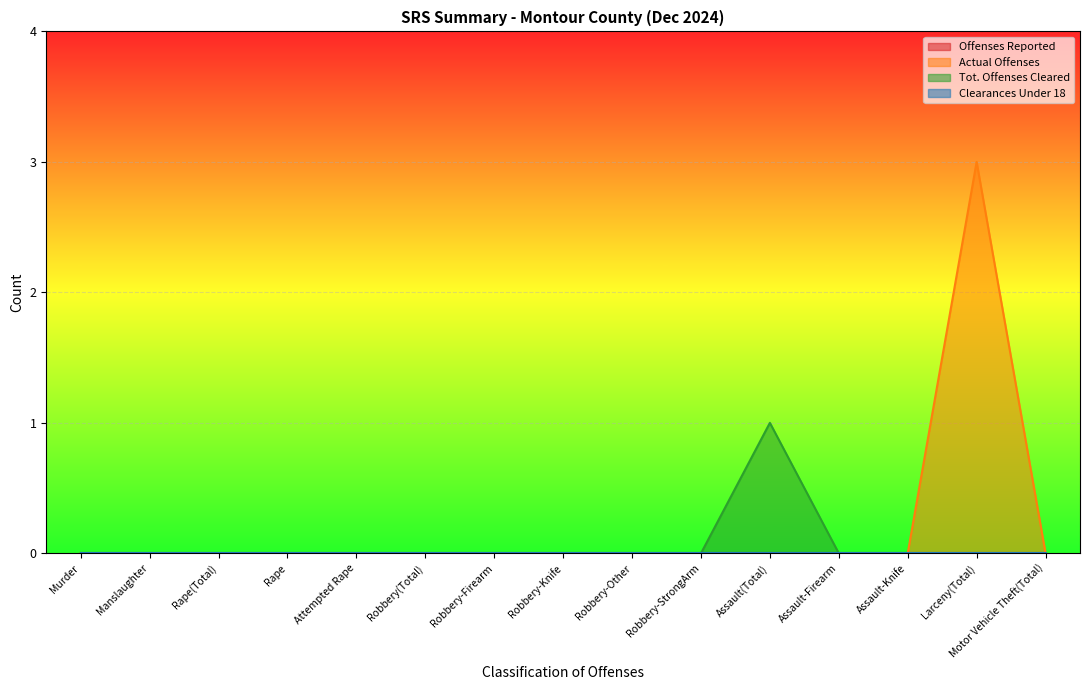

Reading left to right, transcribe all the data shown in this chart.

Actual Offenses: Murder=0	Manslaughter=0	Rape(Total)=0	Rape=0	Attempted Rape=0	Robbery(Total)=0	Robbery-Firearm=0	Robbery-Knife=0	Robbery-Other=0	Robbery-StrongArm=0	Assault(Total)=0	Assault-Firearm=0	Assault-Knife=0	Larceny(Total)=3	Motor Vehicle Theft(Total)=0
Tot. Offenses Cleared: Murder=0	Manslaughter=0	Rape(Total)=0	Rape=0	Attempted Rape=0	Robbery(Total)=0	Robbery-Firearm=0	Robbery-Knife=0	Robbery-Other=0	Robbery-StrongArm=0	Assault(Total)=1	Assault-Firearm=0	Assault-Knife=0	Larceny(Total)=0	Motor Vehicle Theft(Total)=0